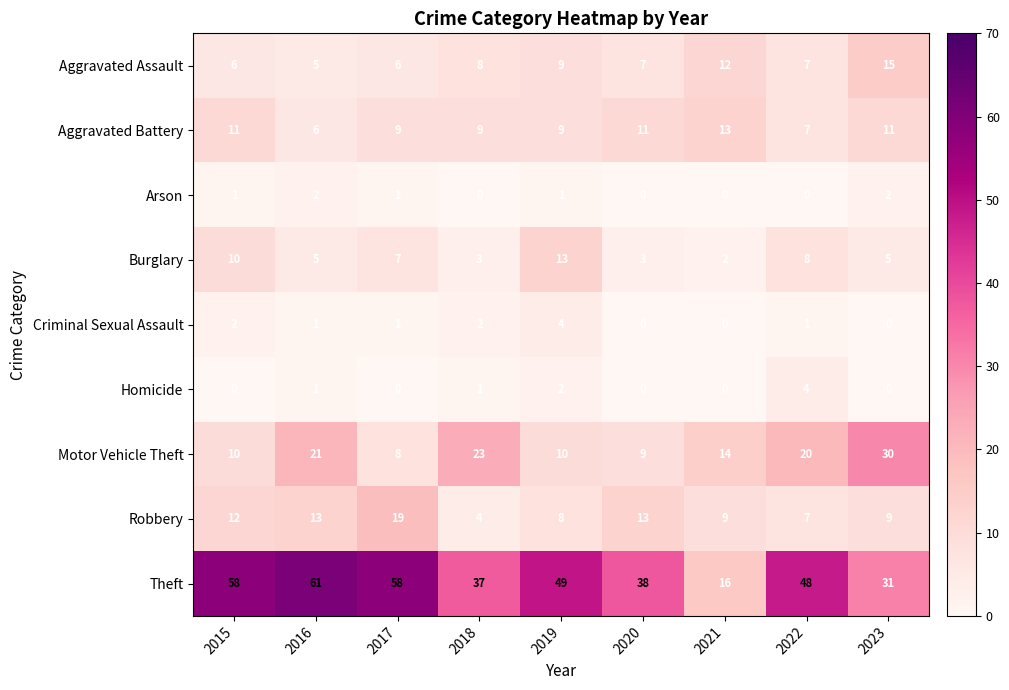

What is the greatest value displayed?

61